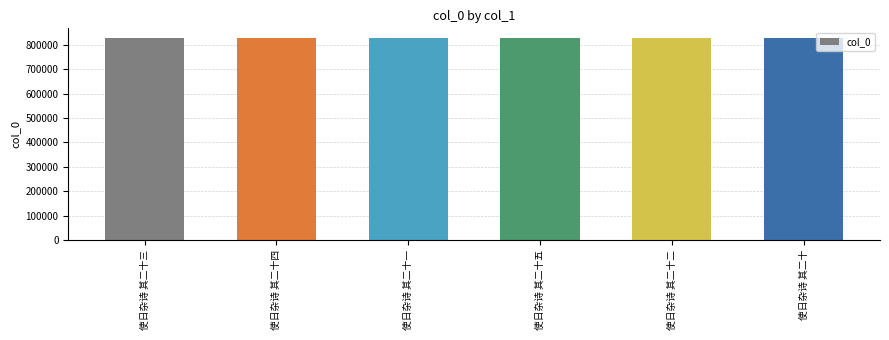

What is the ratio of the value at 使日杂诗 其二十五 to the value at 使日杂诗 其二十?

1.0